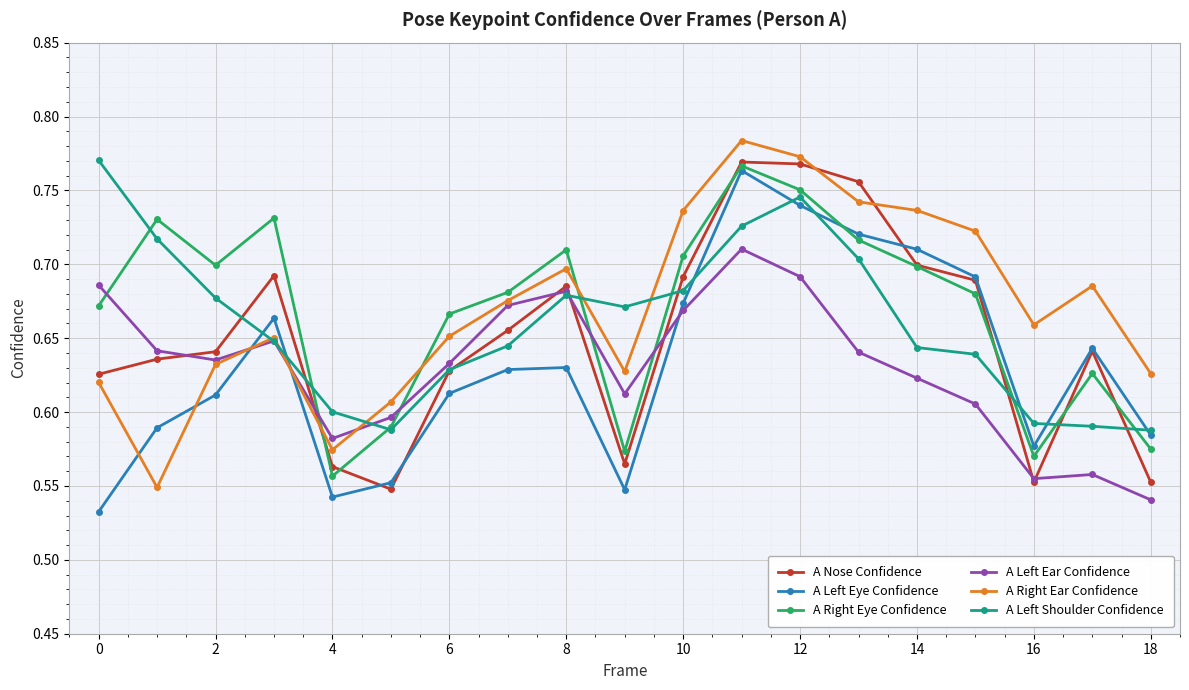

At how many categories does at least one series exceed 0?

19